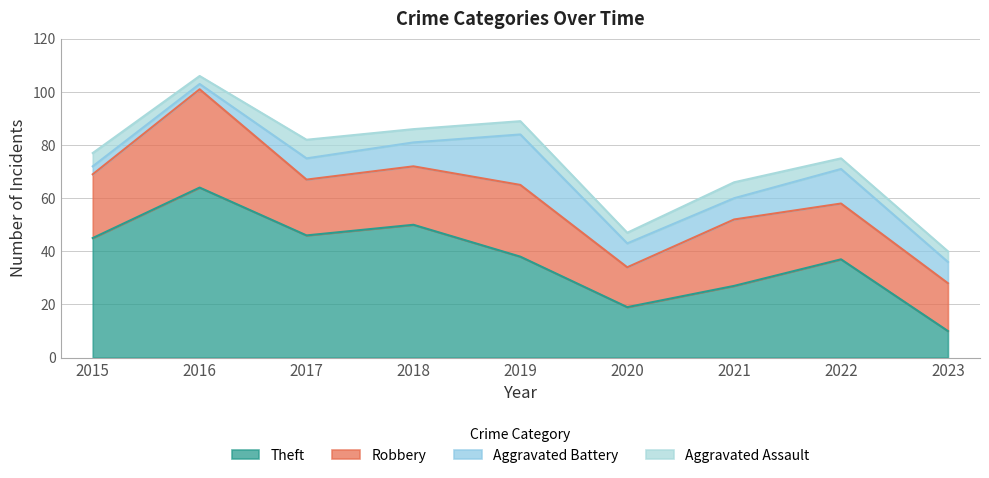

Which label corresponds to the largest value in the chart?

2016